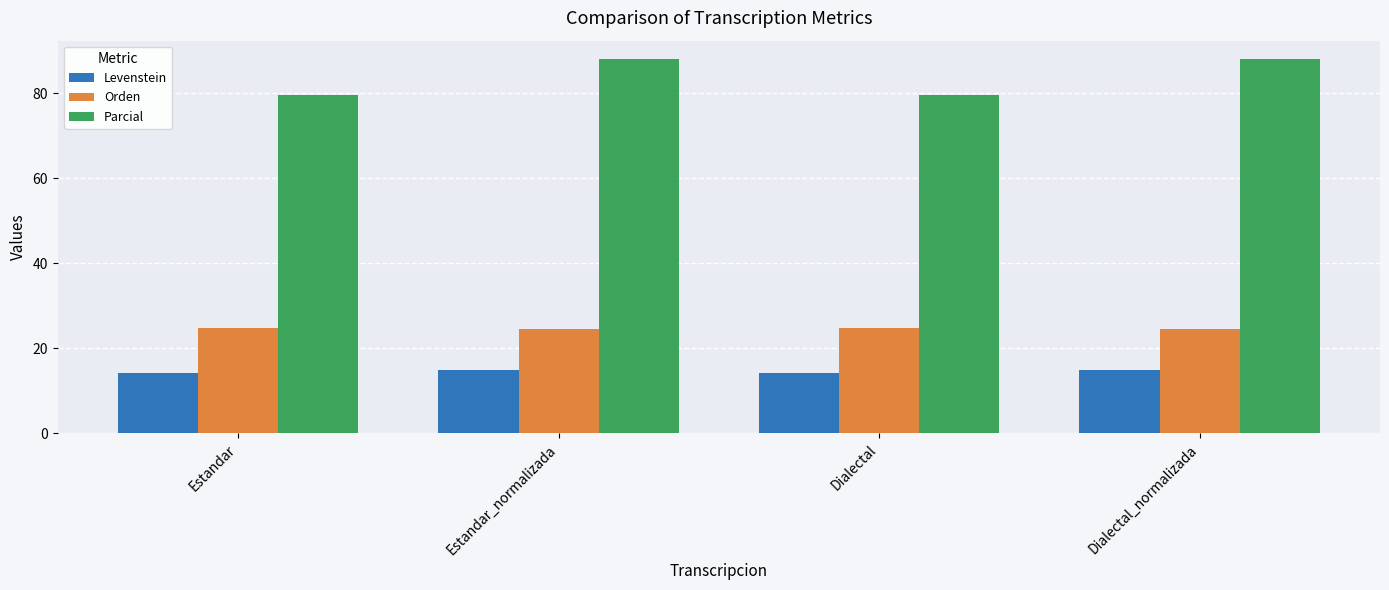

Is the value of Parcial at Estandar greater than the value of Orden at Dialectal?

Yes